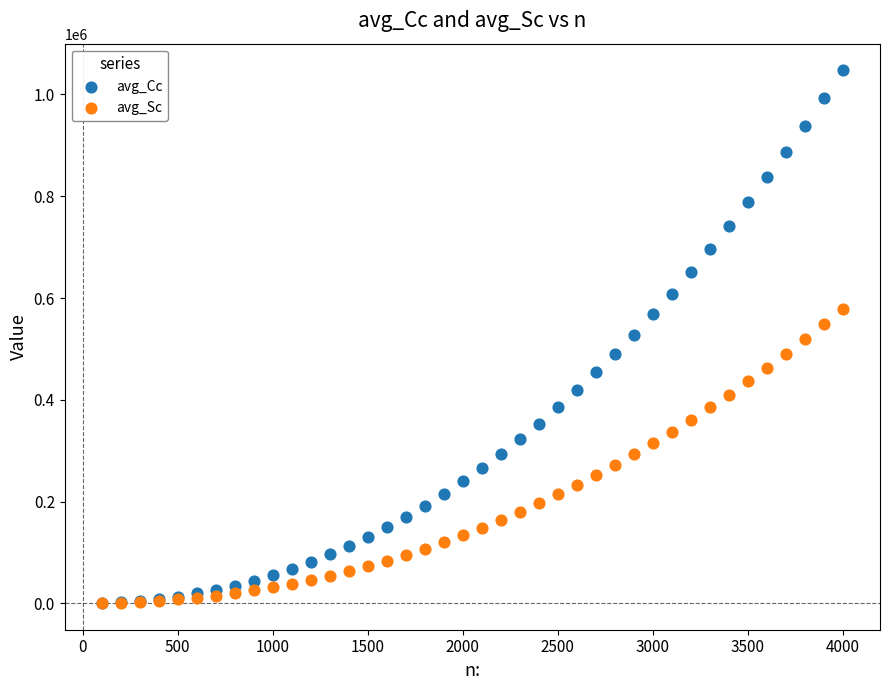

What are all the series names shown in the legend?

avg_Cc, avg_Sc